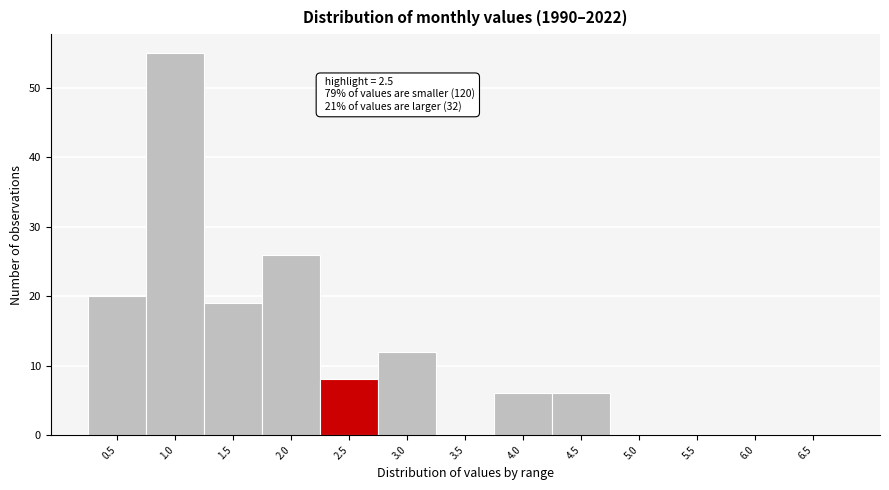

Reading left to right, extract all data points from this chart.

0.5=20	1.0=55	1.5=19	2.0=26	2.5=8	3.0=12	3.5=0	4.0=6	4.5=6	5.0=0	5.5=0	6.0=0	6.5=0